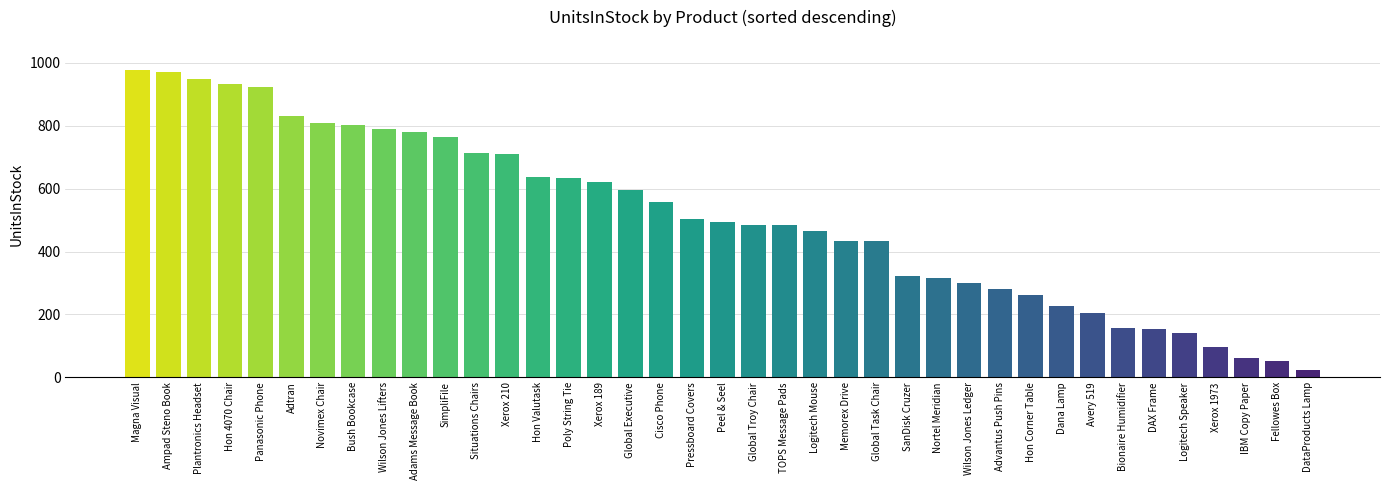

What is the change in value from SimpliFile to Xerox 1973?

-670